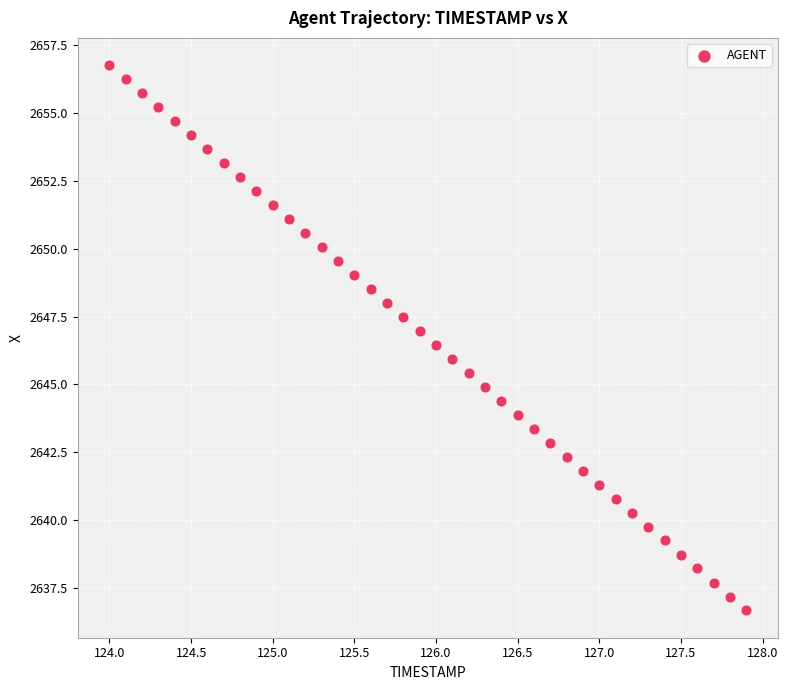

What is the range of X values (max minus min)?

3.9